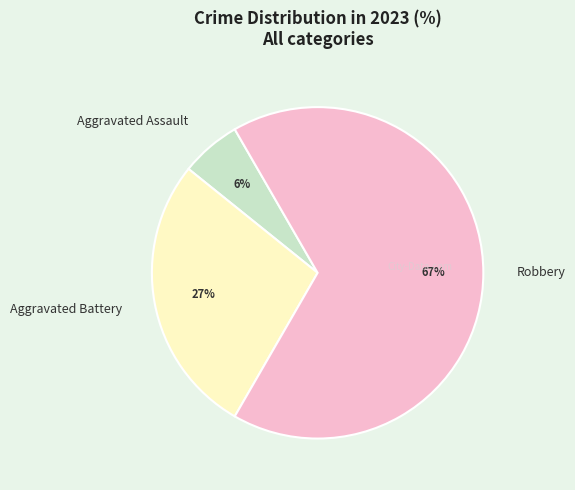

Which slice is the smallest?

Aggravated Assault